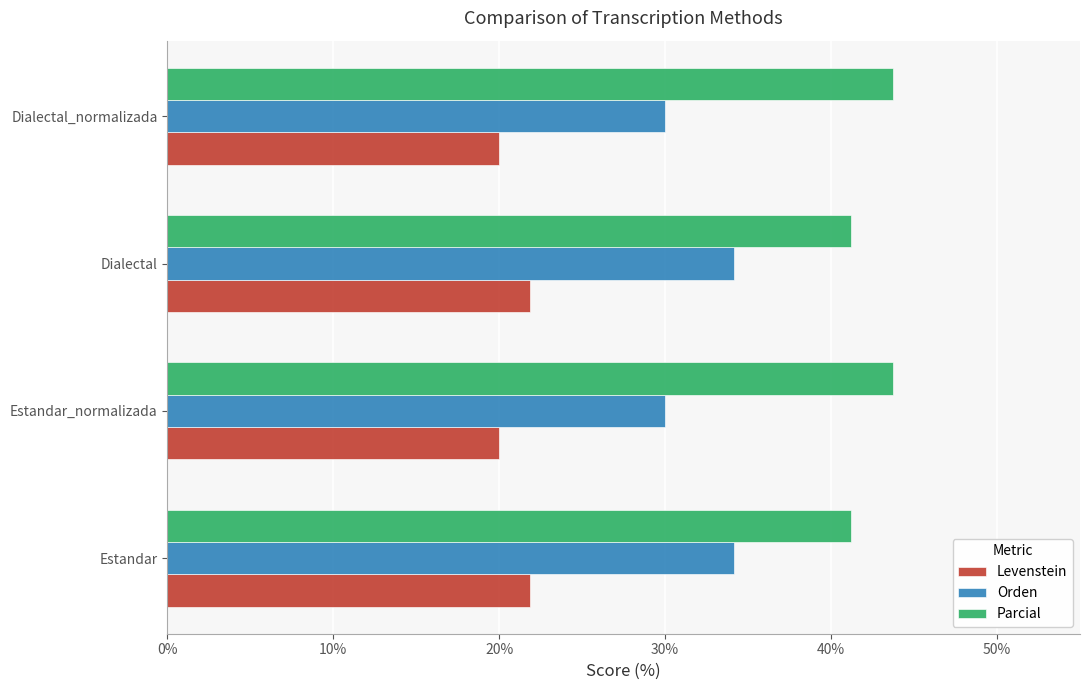

List the series in order of their peak value, highest first.

Parcial, Orden, Levenstein